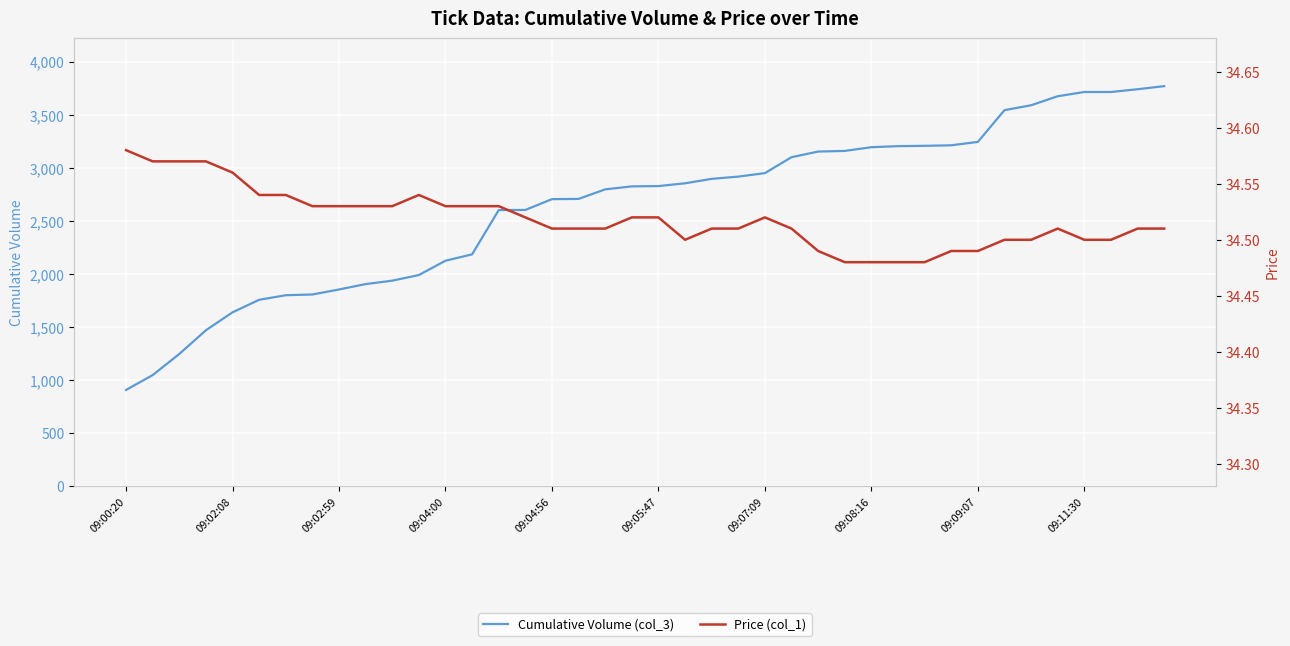

True or false: Price (col_1) and Cumulative Volume (col_3) intersect in this chart.

False